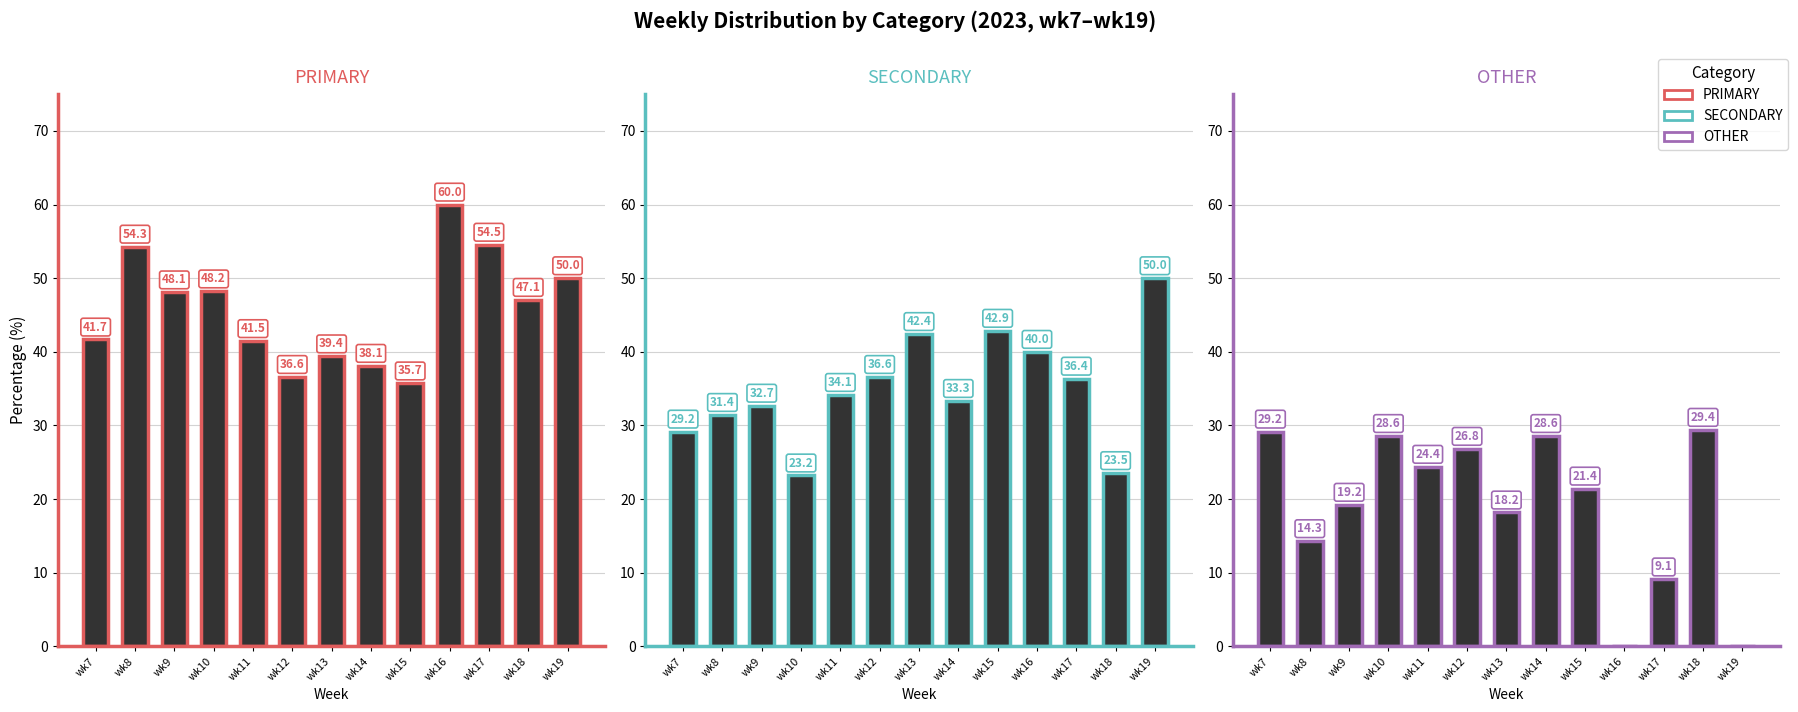

Reading left to right, extract all data points from this chart.

PRIMARY: 41.7	54.3	48.1	48.2	41.5	36.6	39.4	38.1	35.7	60.0	54.5	47.1	50.0
SECONDARY: 29.2	31.4	32.7	23.2	34.1	36.6	42.4	33.3	42.9	40.0	36.4	23.5	50.0
OTHER: 29.2	14.3	19.2	28.6	24.4	26.8	18.2	28.6	21.4	0.0	9.1	29.4	0.0